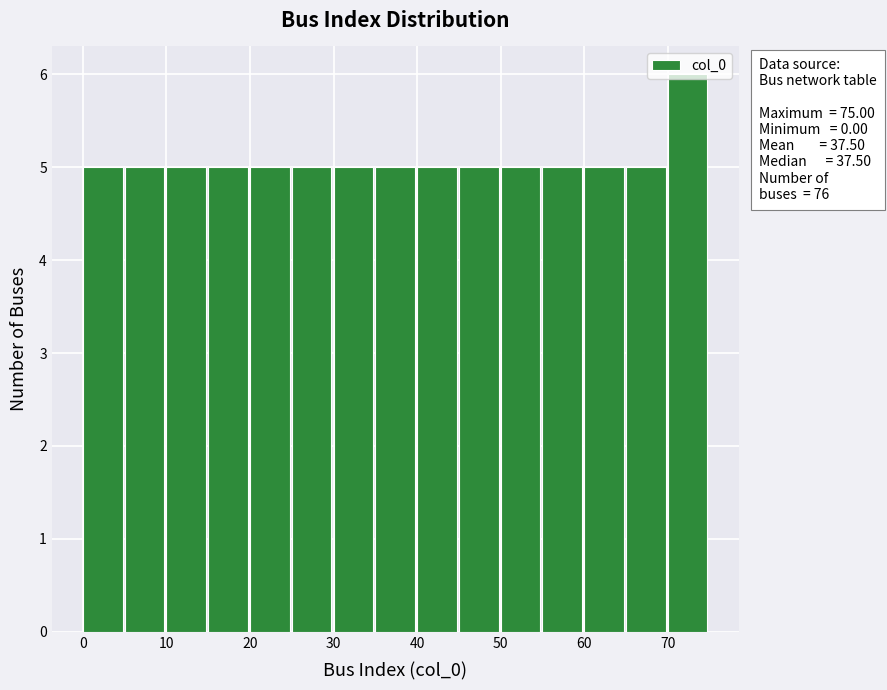

Which range on the x-axis has the tallest bar?

70 to 75